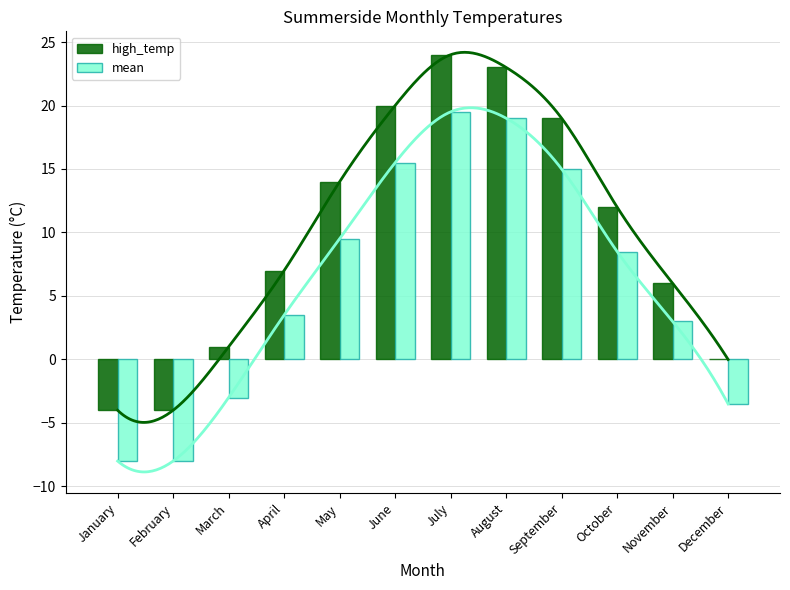

Which series has the largest total across all categories?

high_temp